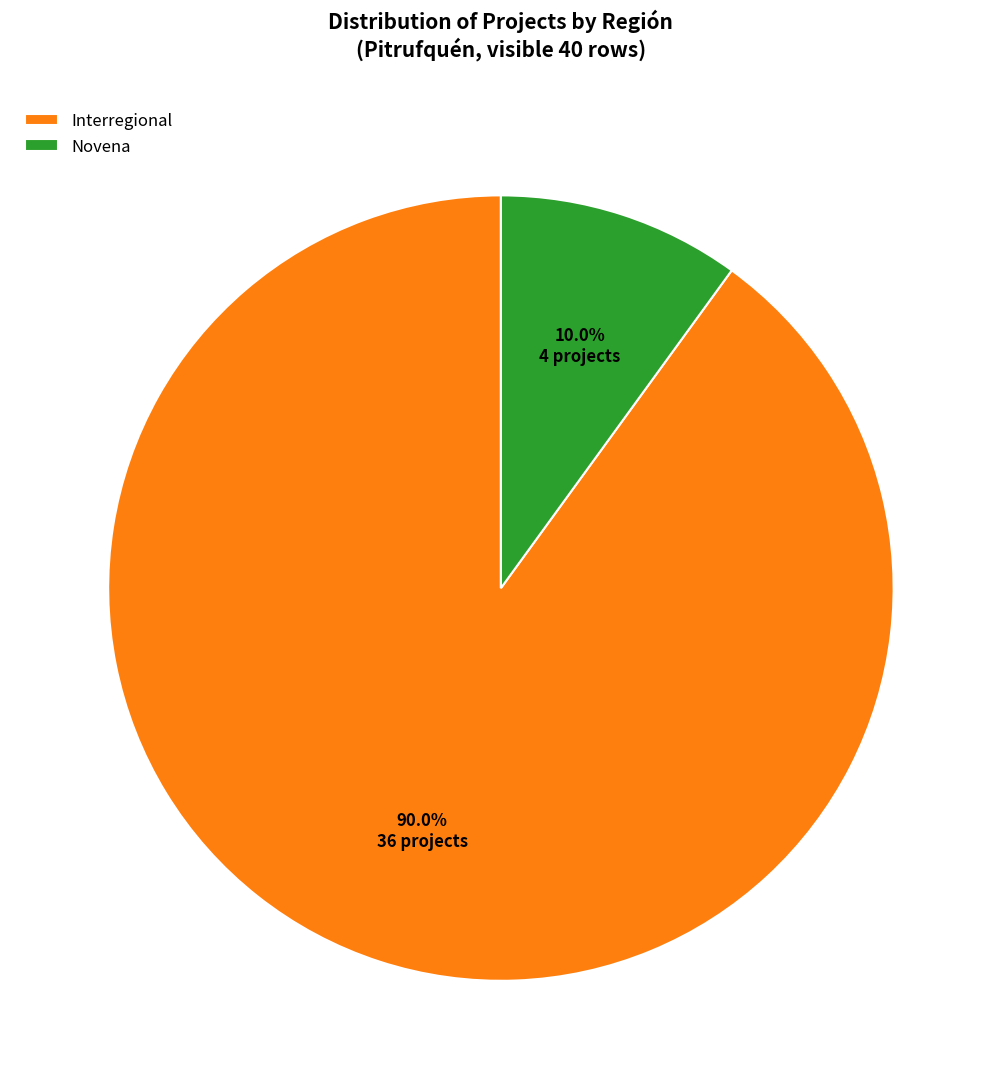

To the nearest percent, what is the average slice percentage?

50%